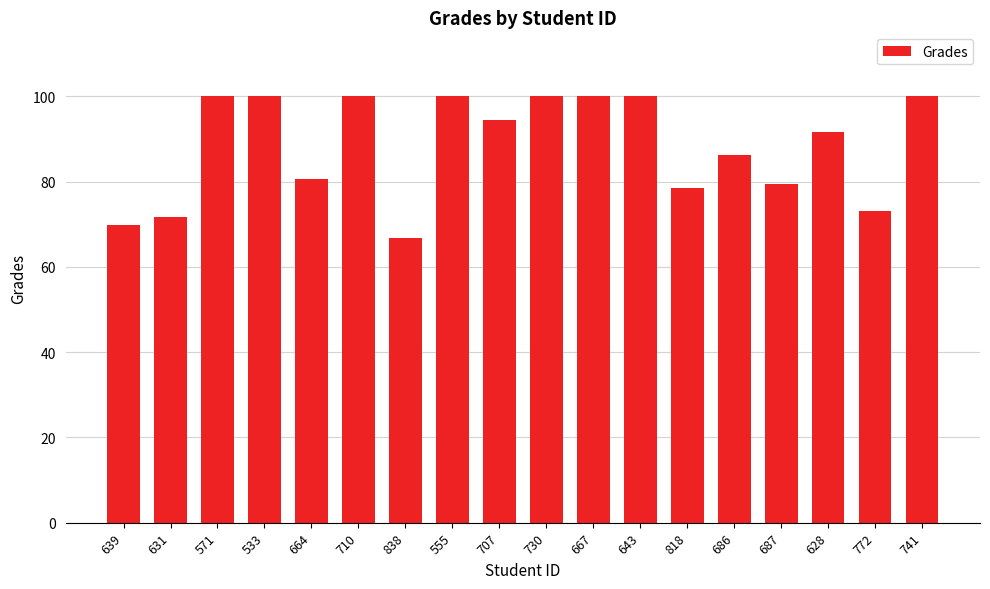

What is the label of the 14th bar from the right?

664